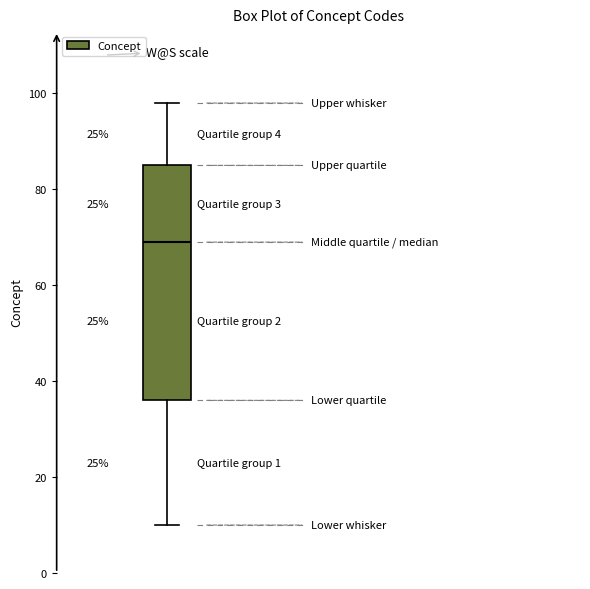

Where is the upper edge of the box on the y-axis? The values are not printed on the chart, so give them approximately, as read against the axis.

86